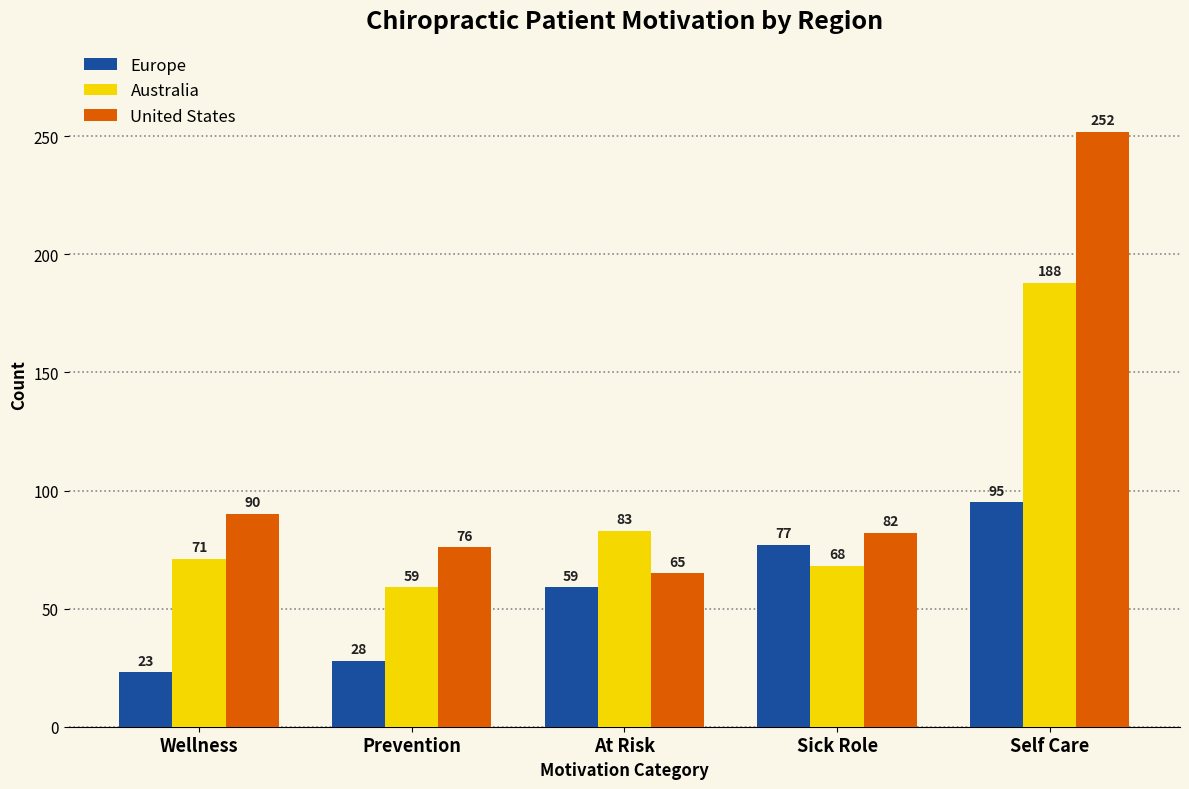

Reading left to right, list all the values displayed in this chart.

Europe: Wellness=23	Prevention=28	At Risk=59	Sick Role=77	Self Care=95
Australia: Wellness=71	Prevention=59	At Risk=83	Sick Role=68	Self Care=188
United States: Wellness=90	Prevention=76	At Risk=65	Sick Role=82	Self Care=252